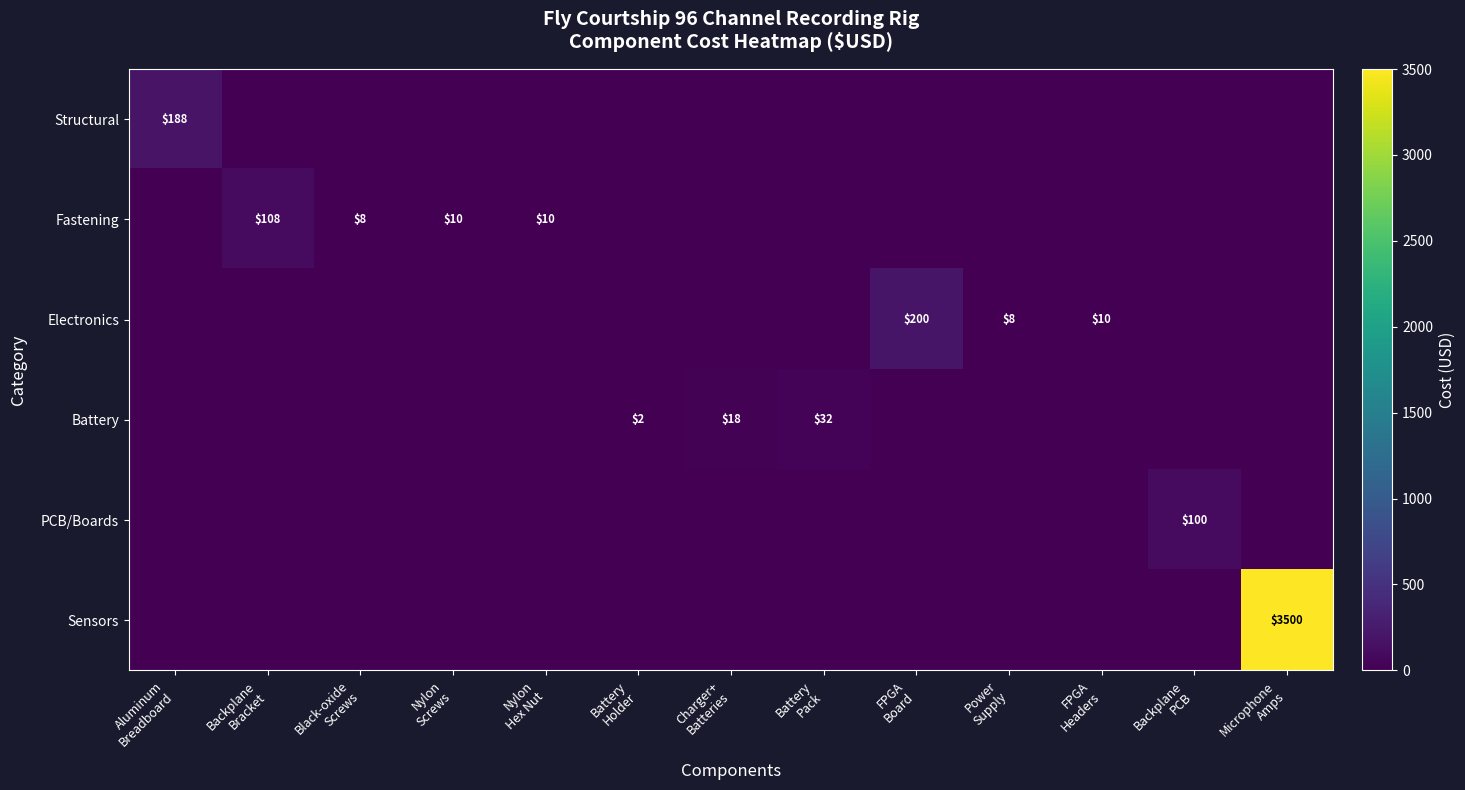

What is the average value of the Sensors series?

269.2